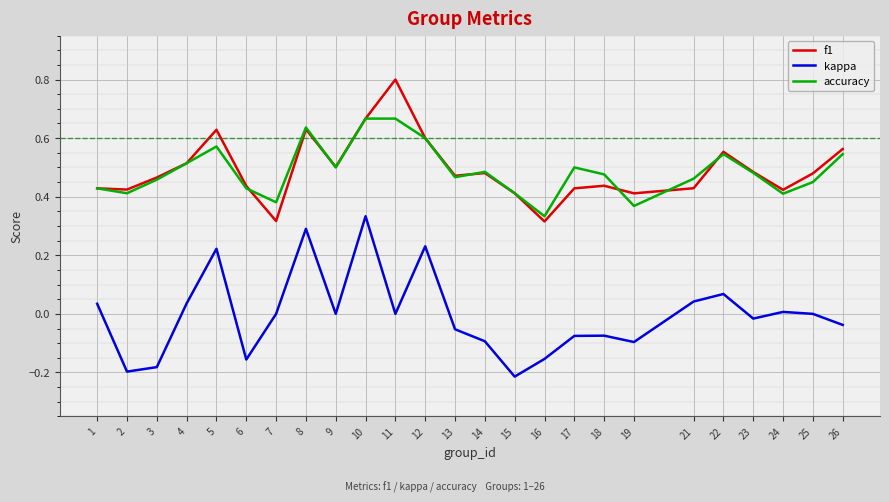

True or false: accuracy and f1 cross at least once.

True